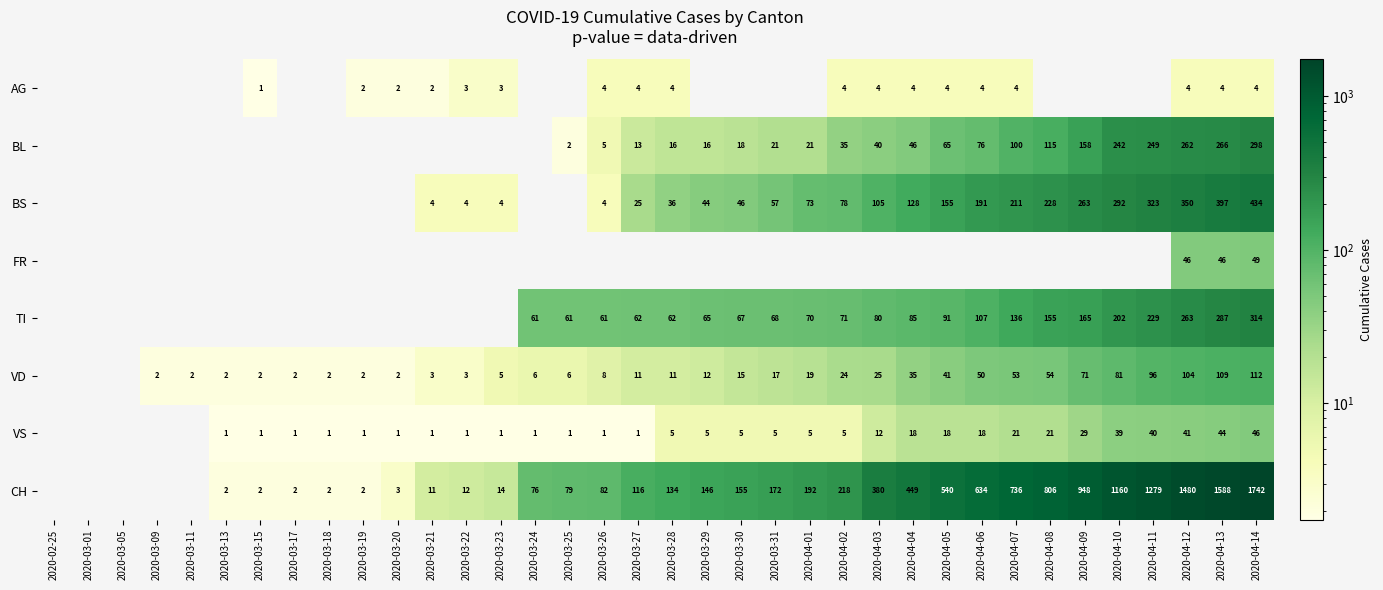

The VS series shows 1 at 2020-03-17. True or false?

True